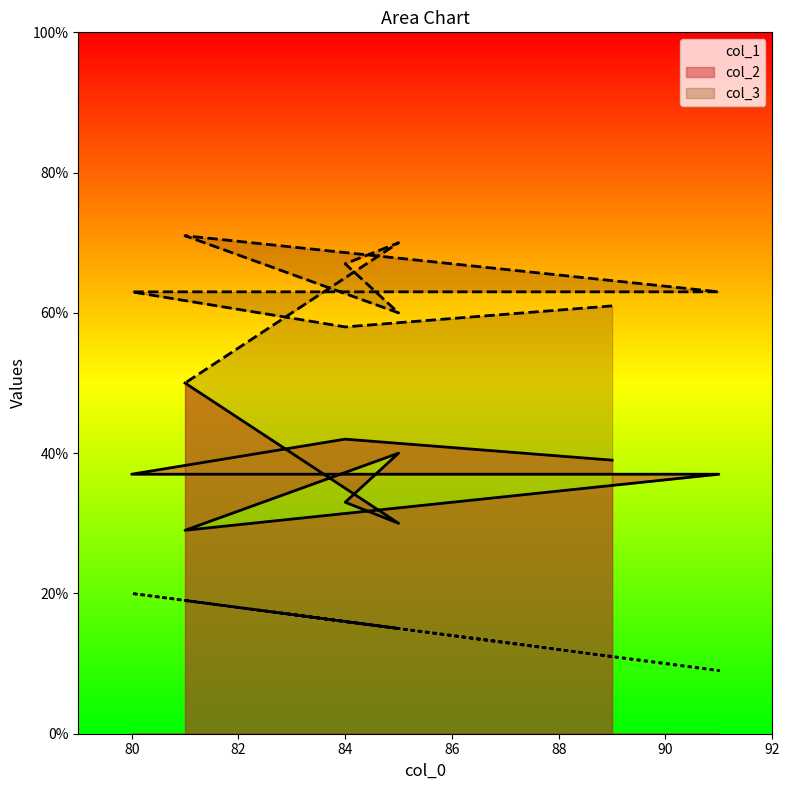

How many series are shown in this chart?

3